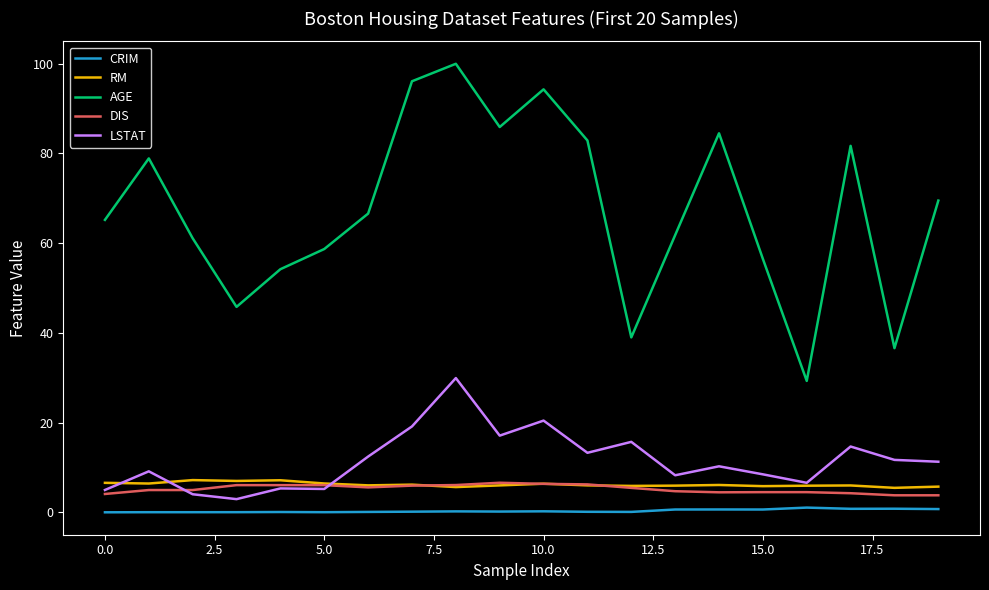

Which series has the largest range (max minus min)?

AGE